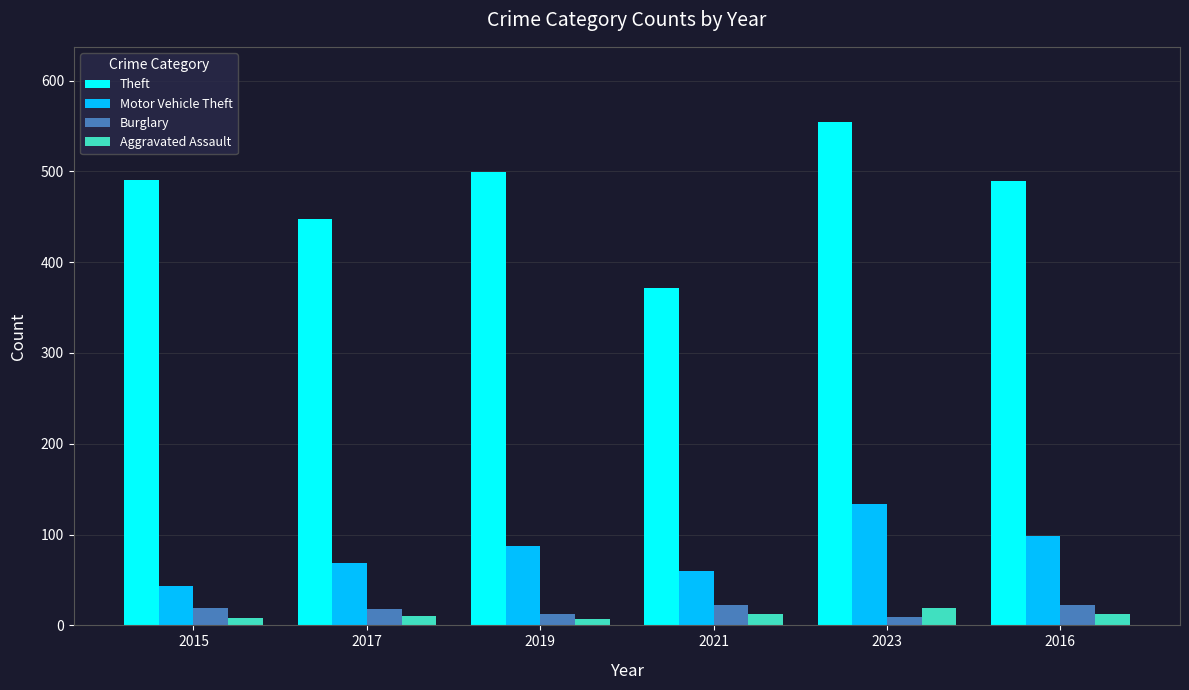

What is the approximate value of Aggravated Assault at 2021, to the nearest 5?

10